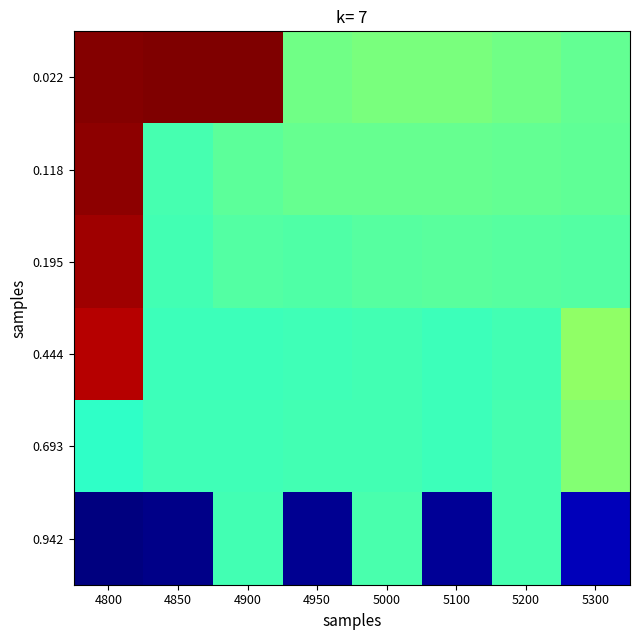

Reading right to left, what are all the values shown in this chart?

0.022: 5300=-0.1	5200=-0.1	5100=-0.1	5000=-0.1	4950=-0.1	4900=0.8	4850=0.8	4800=0.8
0.118: 5300=-0.1	5200=-0.1	5100=-0.1	5000=-0.1	4950=-0.1	4900=-0.1	4850=-0.2	4800=0.8
0.195: 5300=-0.1	5200=-0.1	5100=-0.1	5000=-0.1	4950=-0.1	4900=-0.1	4850=-0.2	4800=0.8
0.444: 5300=-0.0	5200=-0.2	5100=-0.2	5000=-0.2	4950=-0.2	4900=-0.2	4850=-0.2	4800=0.7
0.693: 5300=-0.0	5200=-0.2	5100=-0.2	5000=-0.2	4950=-0.2	4900=-0.2	4850=-0.2	4800=-0.2
0.942: 5300=-0.8	5200=-0.2	5100=-0.9	5000=-0.2	4950=-0.9	4900=-0.2	4850=-0.9	4800=-0.9